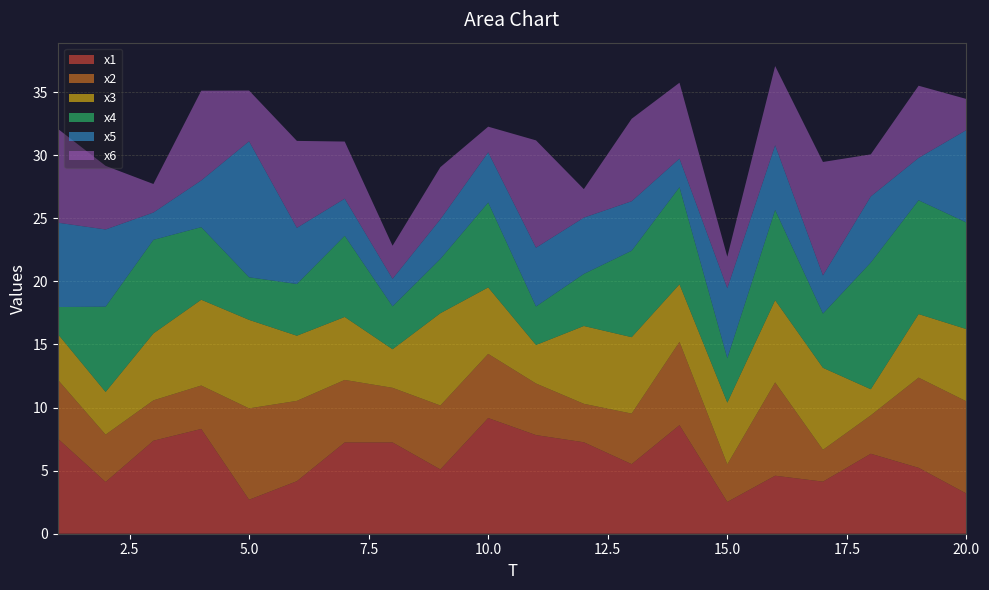

Reading left to right, what are all the values shown in this chart?

x1: 7.5	4.1	7.4	8.3	2.7	4.2	7.2	7.2	5.1	9.2	7.8	7.2	5.5	8.6	2.5	4.6	4.1	6.3	5.2	3.2
x2: 4.7	3.8	3.2	3.4	7.2	6.4	5.0	4.3	5.1	5.1	4.1	3.0	4.0	6.6	3.0	7.4	2.5	3.0	7.1	7.3
x3: 3.6	3.4	5.3	6.8	7.0	5.2	5.0	3.1	7.3	5.3	3.1	6.2	6.1	4.6	4.9	6.5	6.5	2.1	5.0	5.7
x4: 2.1	6.8	7.4	5.8	3.4	4.1	6.4	3.4	4.3	6.7	3.1	4.1	6.9	7.7	3.5	7.2	4.3	10.0	9.0	8.4
x5: 6.7	6.1	2.2	3.7	10.8	4.5	2.9	2.2	3.1	4.0	4.7	4.5	3.9	2.3	5.6	5.1	3.0	5.2	3.4	7.3
x6: 7.4	5.0	2.3	7.1	4.0	6.9	4.5	2.6	4.1	2.0	8.5	2.3	6.5	6.0	2.5	6.3	9.0	3.3	5.7	2.5